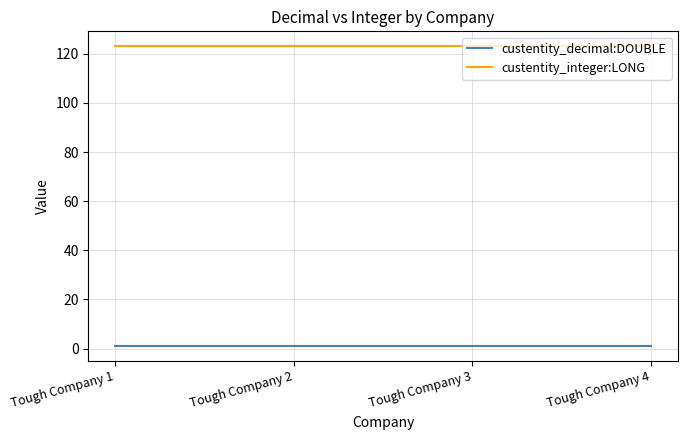

What is the maximum value for custentity_integer:LONG?

123.0